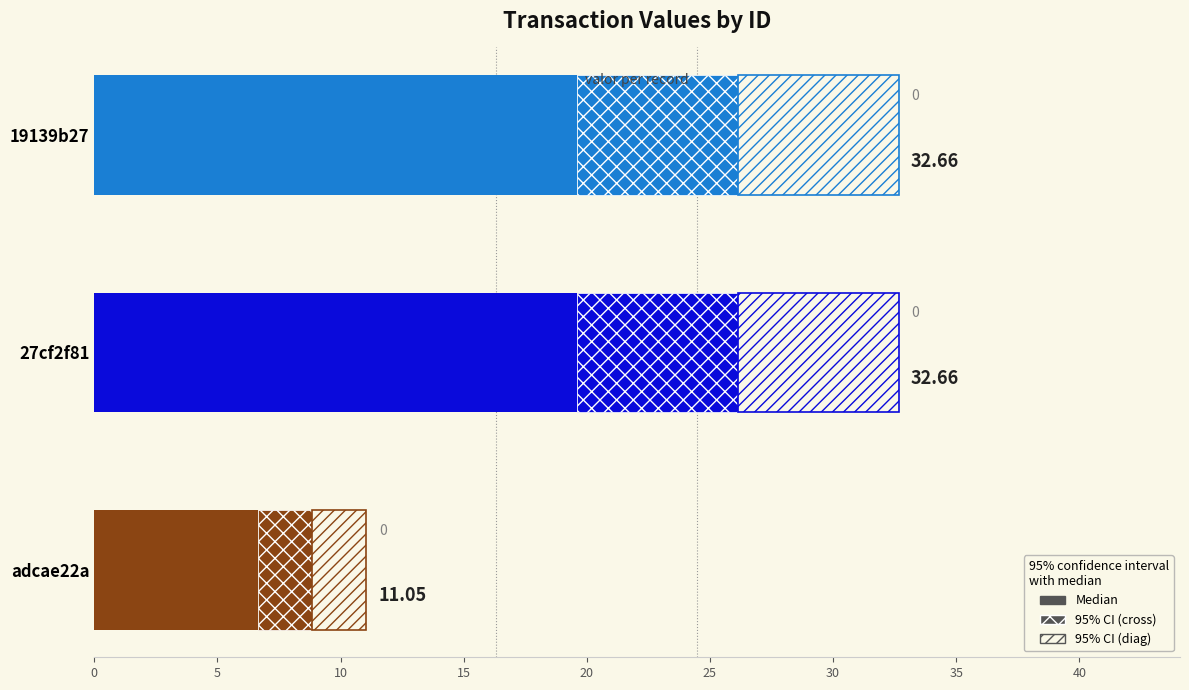

What is the change in value from 0 to 10?

-21.6